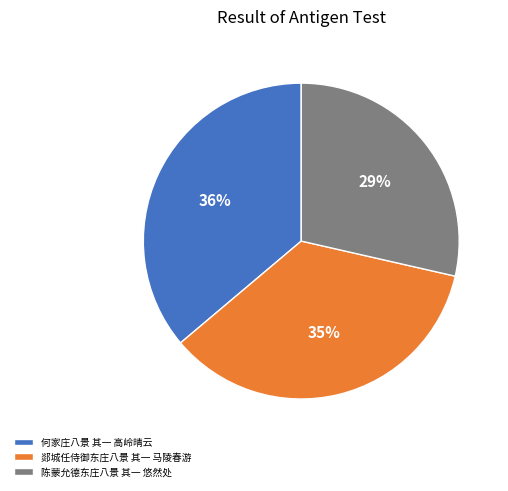

Which has a higher value, 陈蒙允德东庄八景 其一 悠然处 or 何家庄八景 其一 高岭晴云?

何家庄八景 其一 高岭晴云